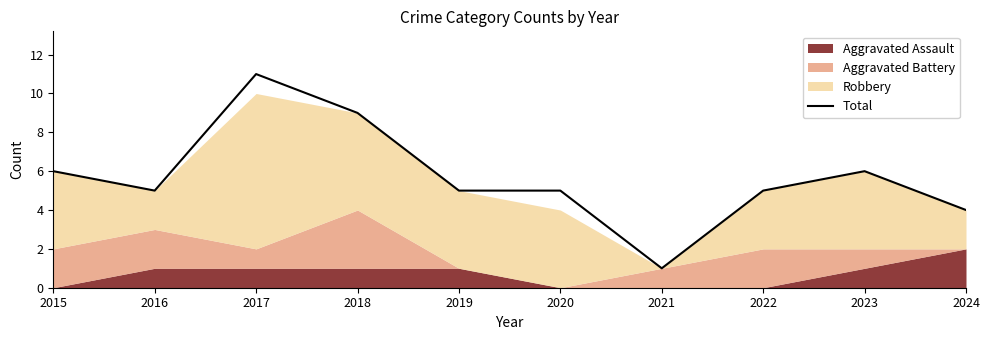

At which category does the data reach its first local peak?

2017